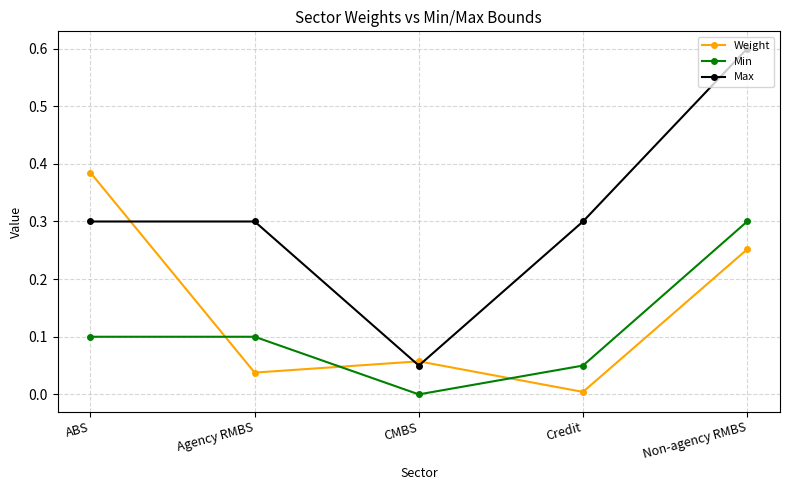

What is the value of the Max point at the 5th from the left?

0.6